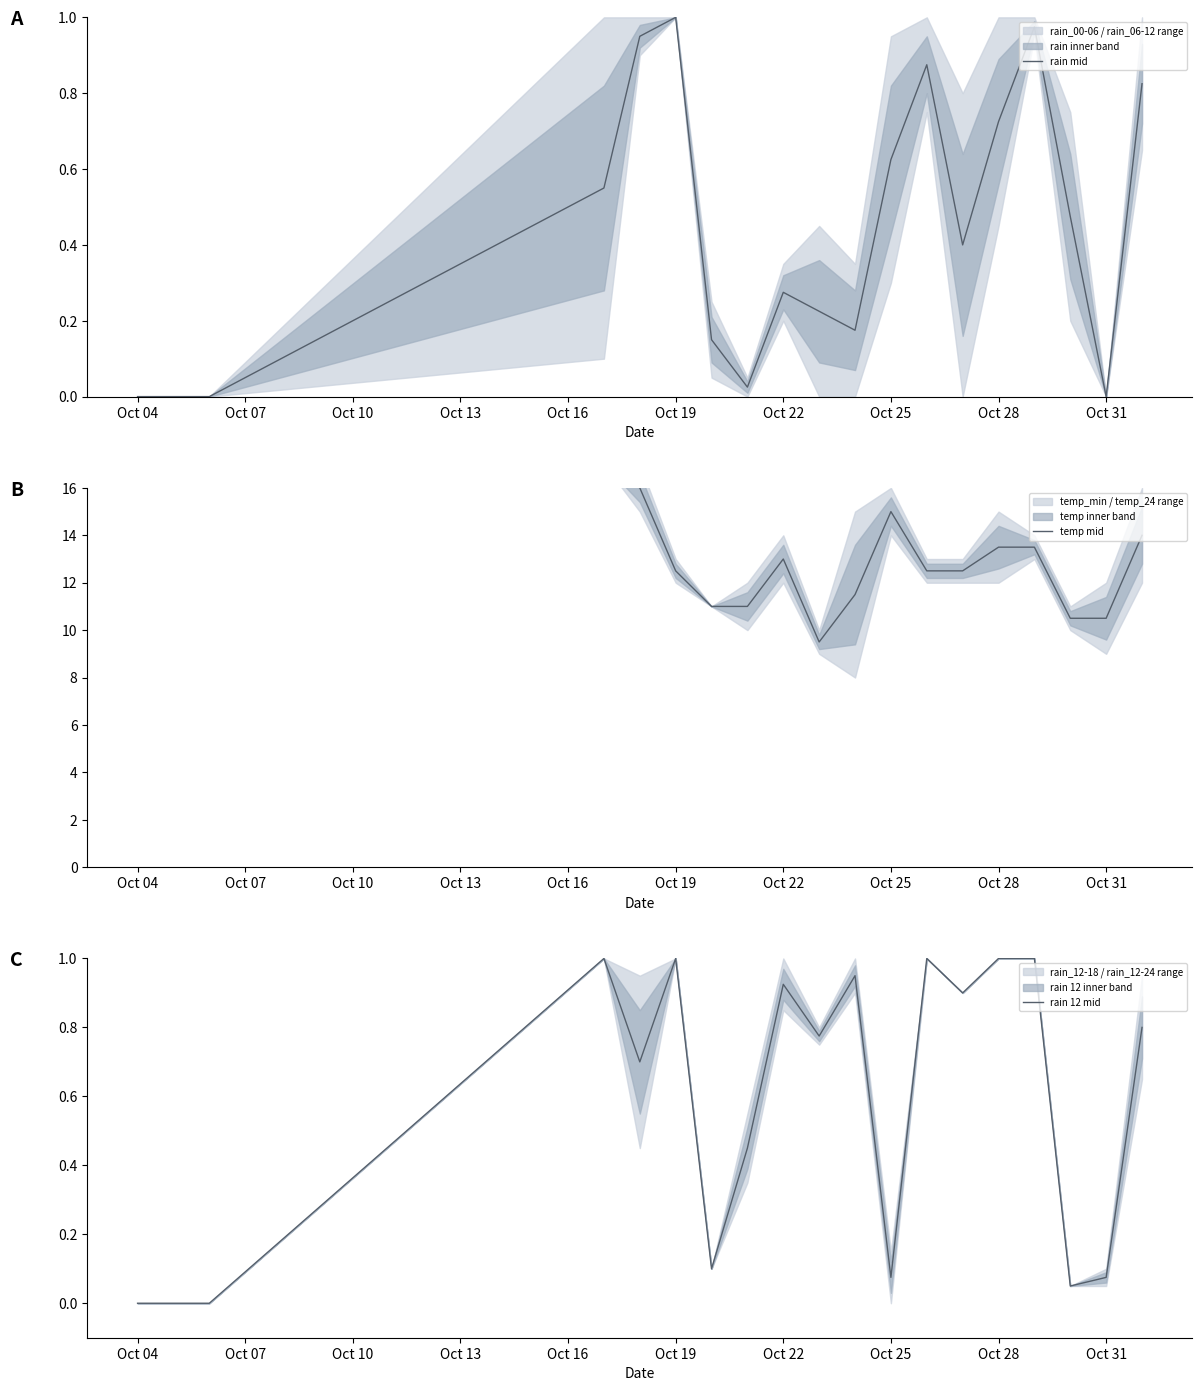

Is it true that rain mid equals 0.5 at Oct 22?

False